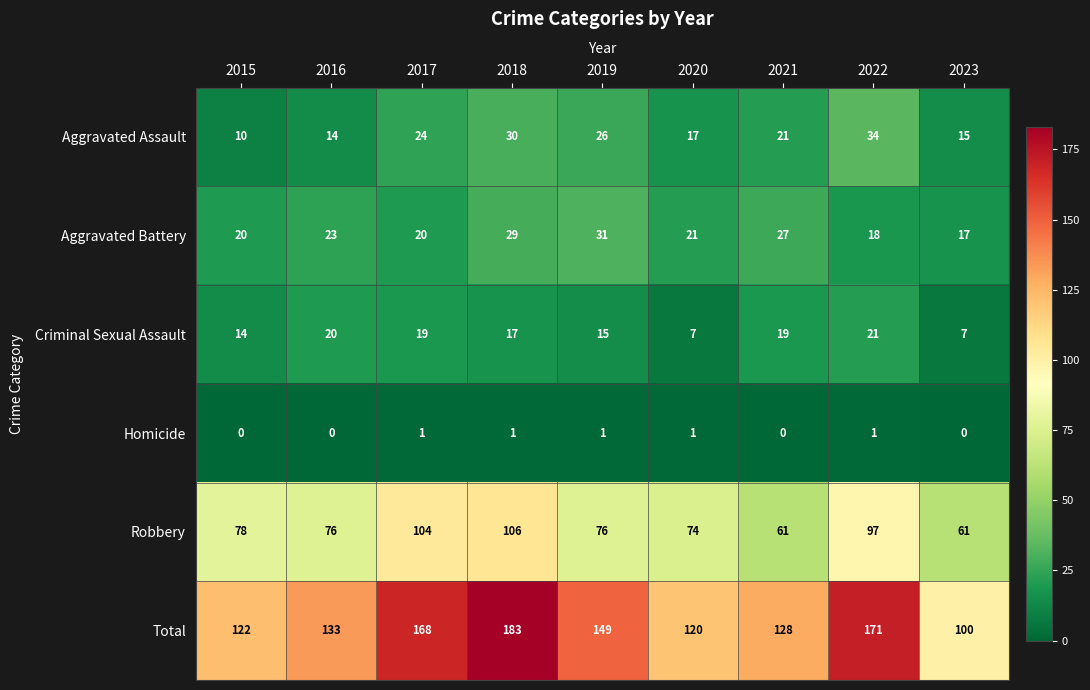

True or false: Aggravated Assault has a value of 23 at 2016.

False